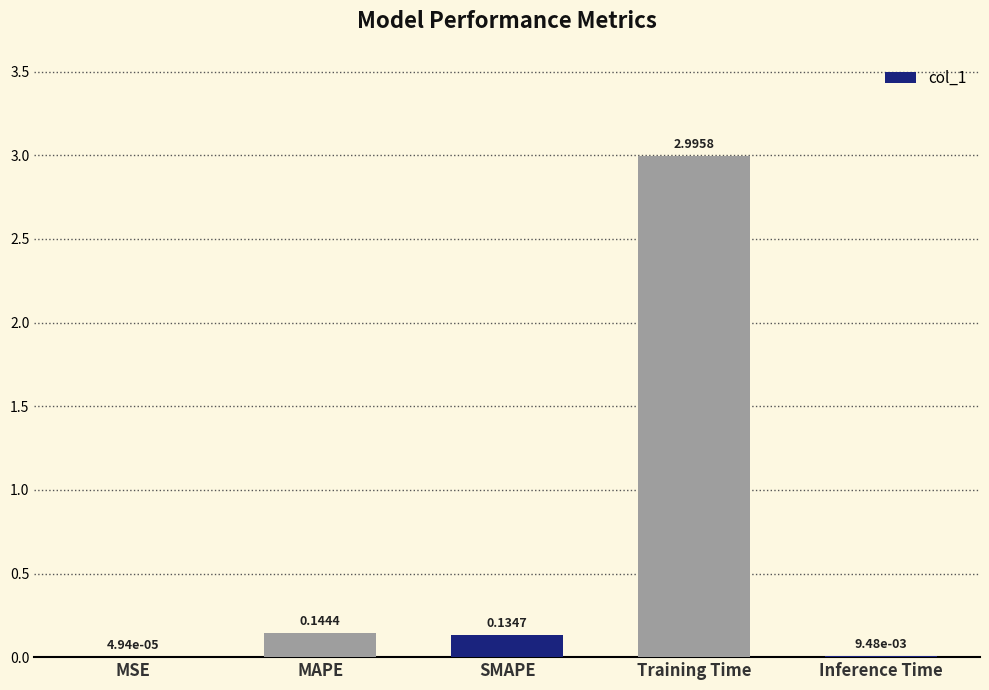

What is the change in value from SMAPE to Training Time?

+2.9